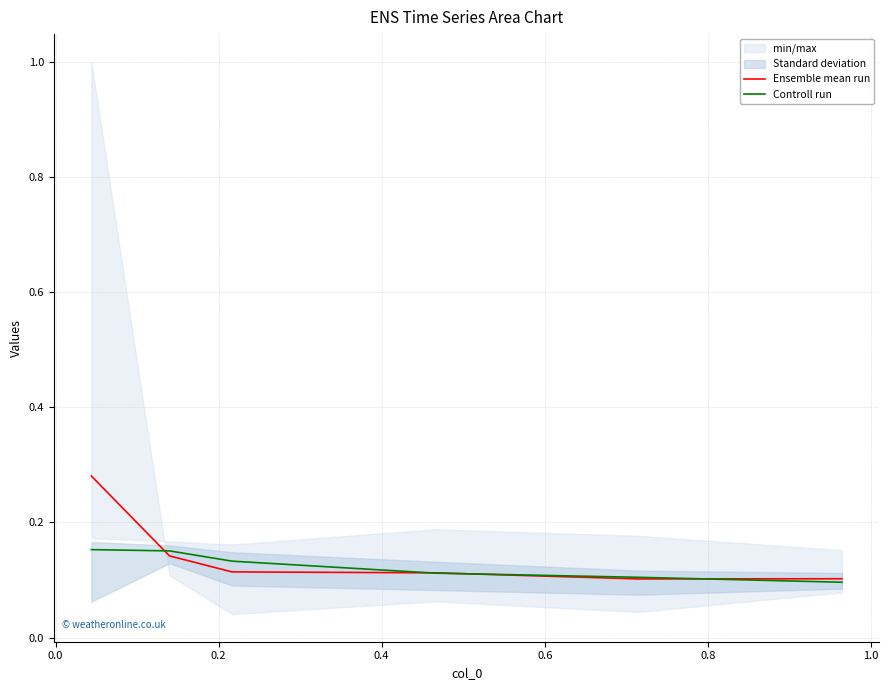

What is the smallest value displayed?

0.1